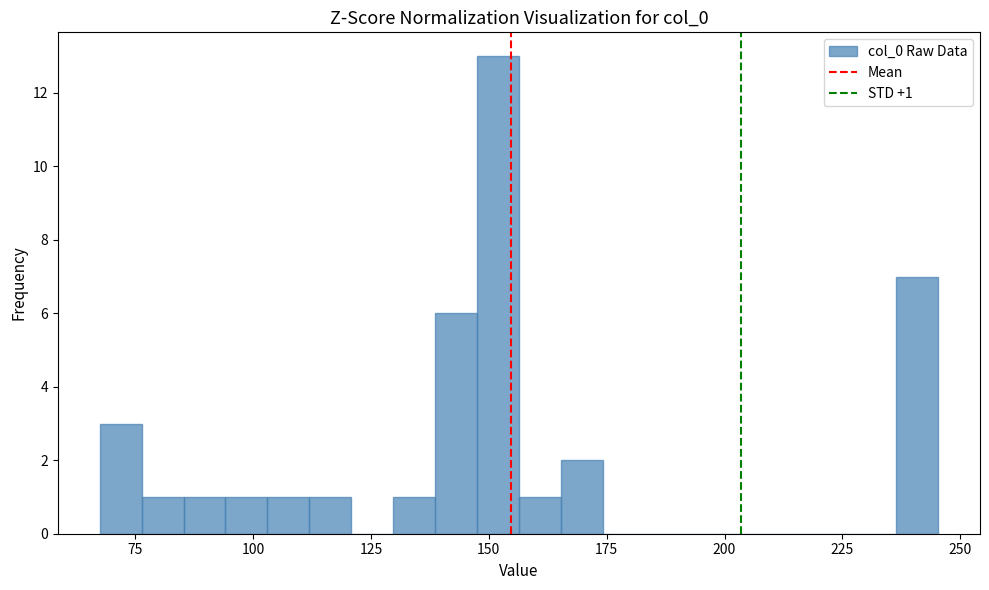

Read against the x-axis, roughly where is the centre of the tallest bar?

150